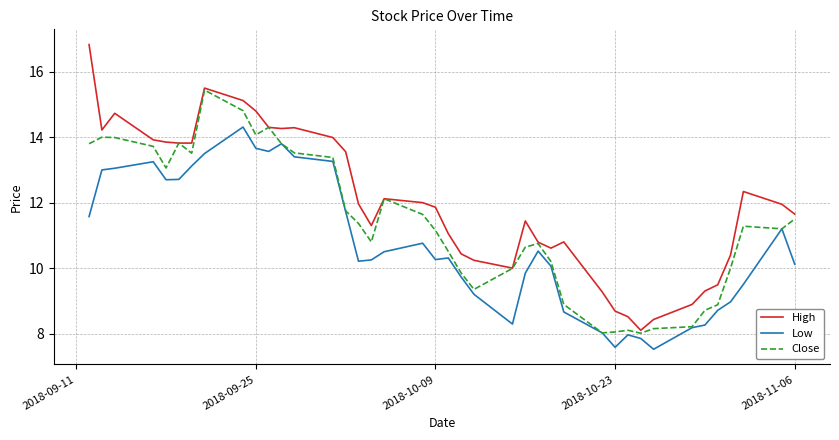

True or false: Low and High cross at least once.

False